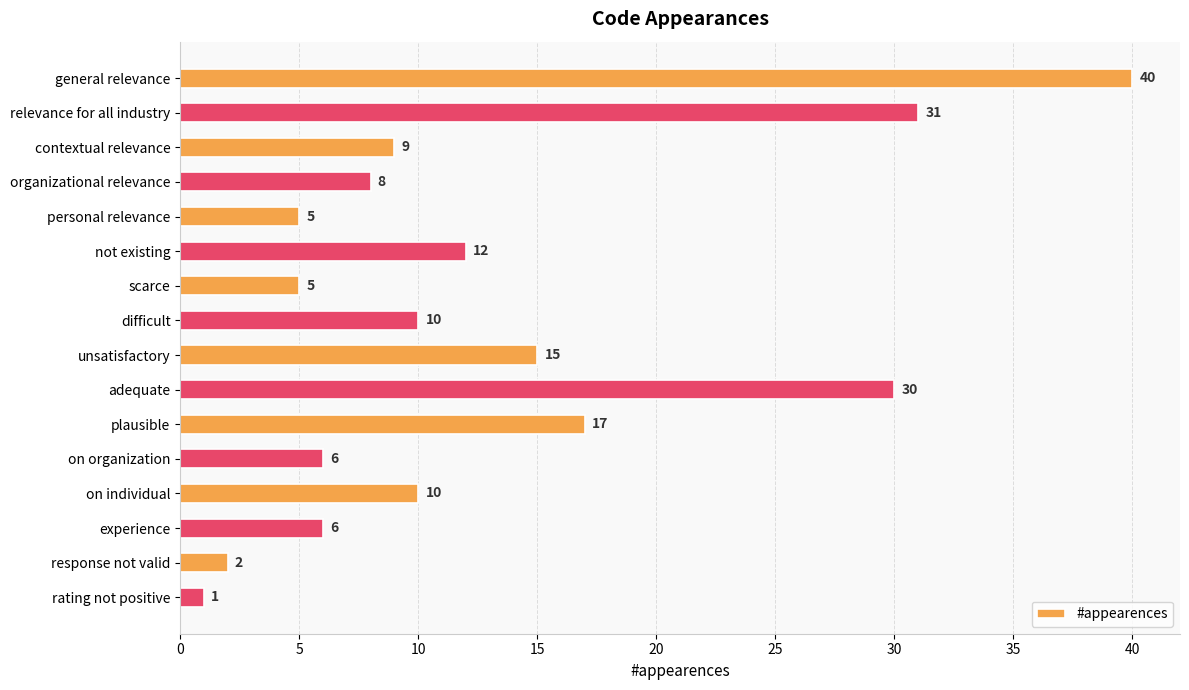

True or false: the data shows 7 at scarce.

False